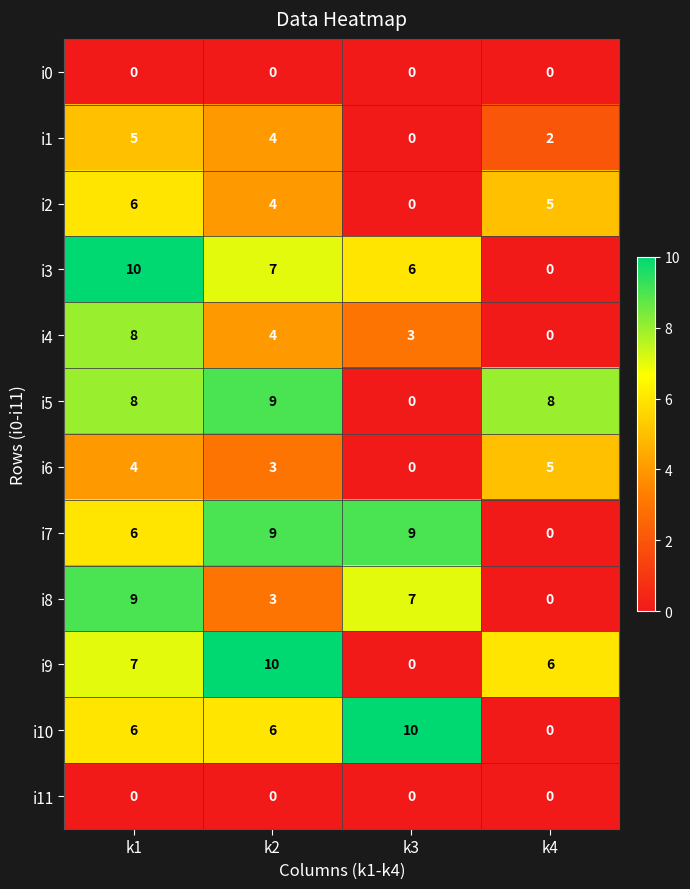

The i10 series shows 0 at k4. True or false?

True